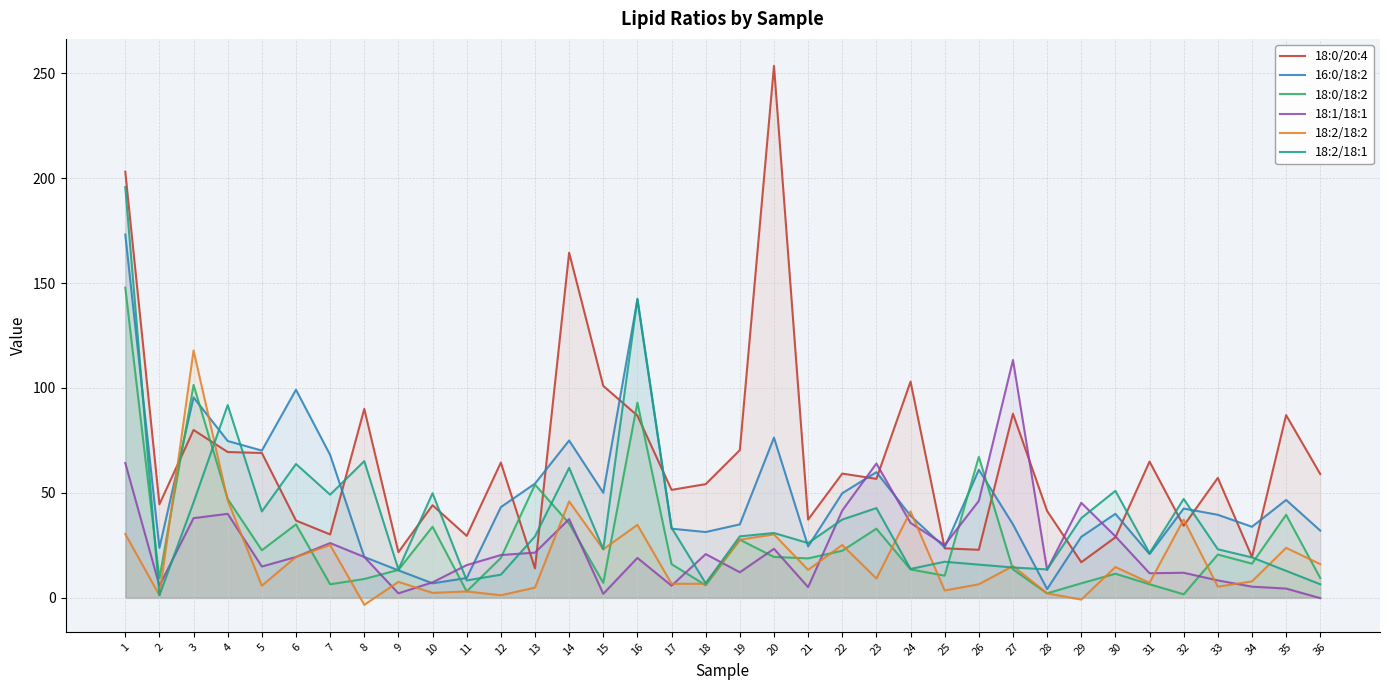

At which category does 18:2/18:2 reach its first local valley?

2